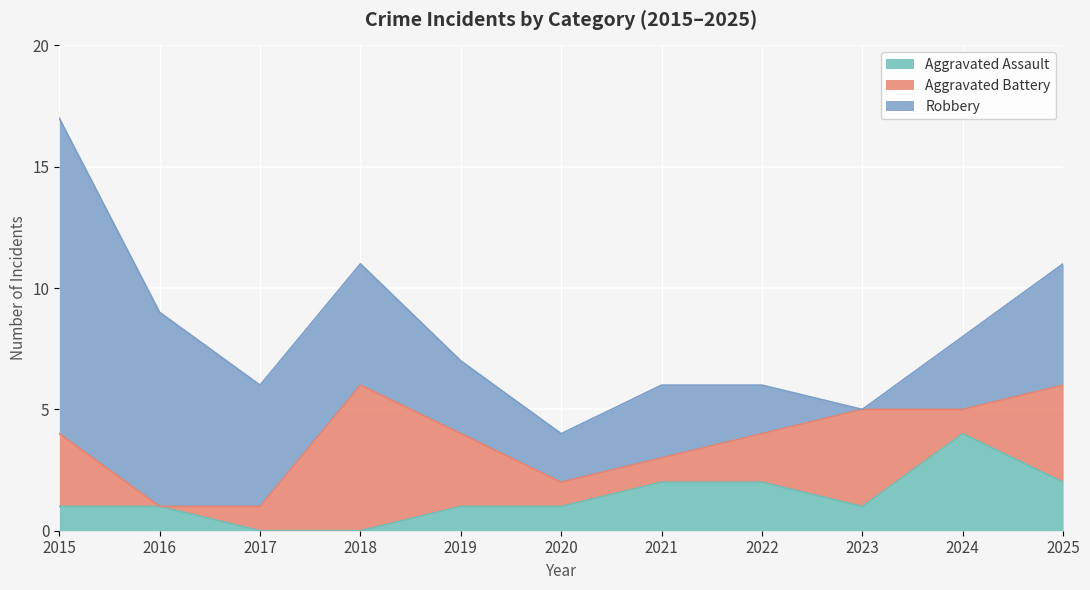

Which series has the largest range (max minus min)?

Robbery